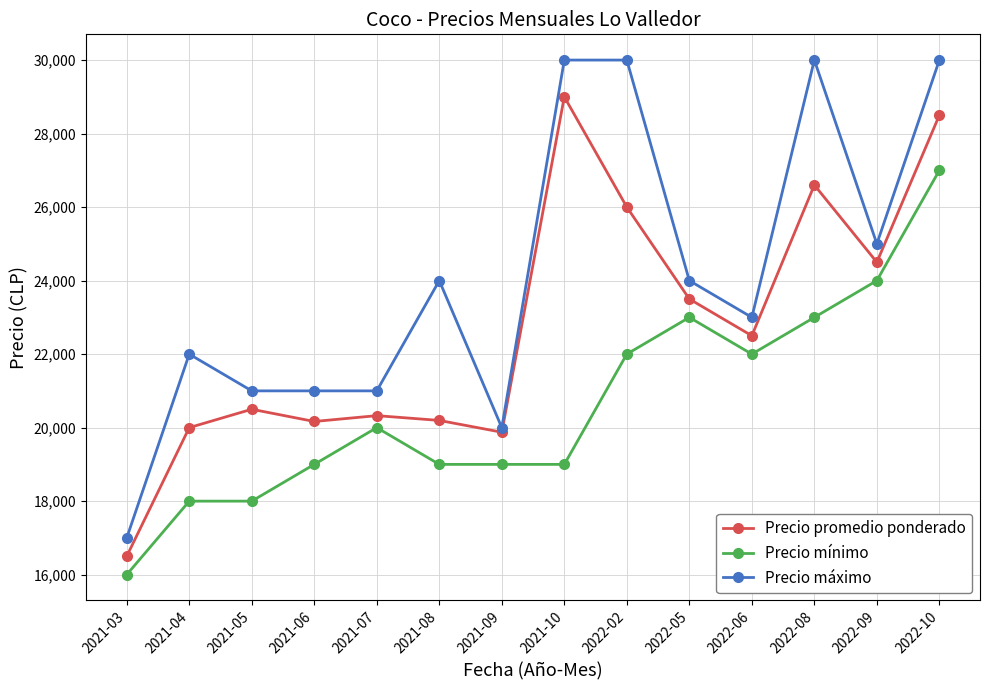

What is the label of the 13th point from the right?

2021-04